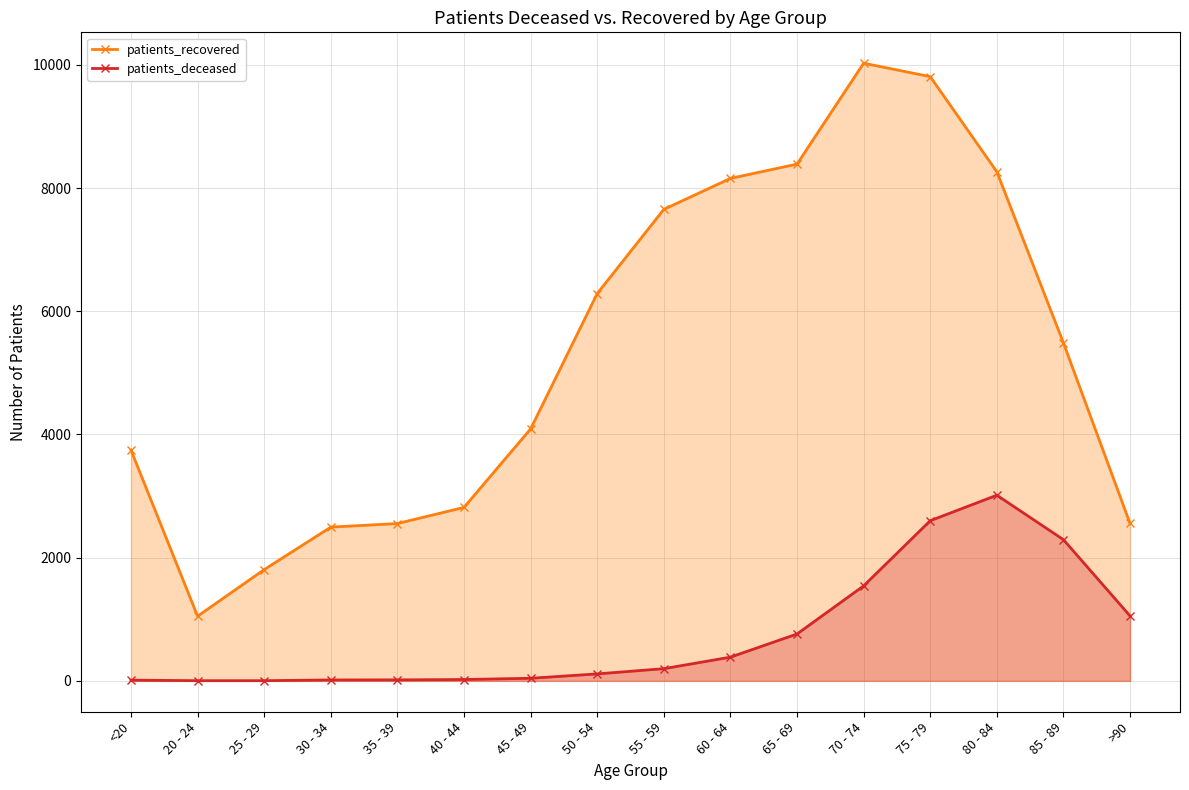

What are all the series names shown in the legend?

patients_recovered, patients_deceased